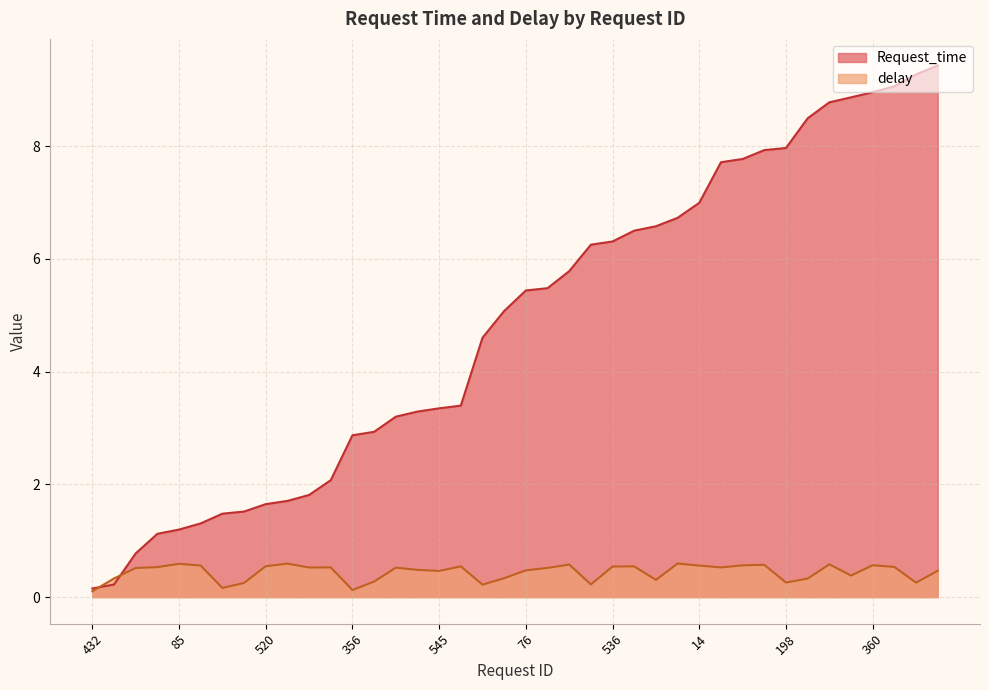

What is the label of the 3rd point from the right?

195